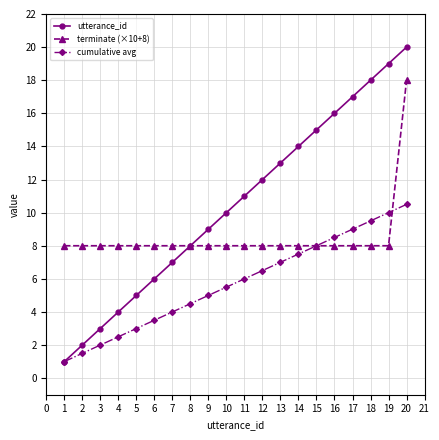

True or false: cumulative avg has more than 2 interior local peaks.

False